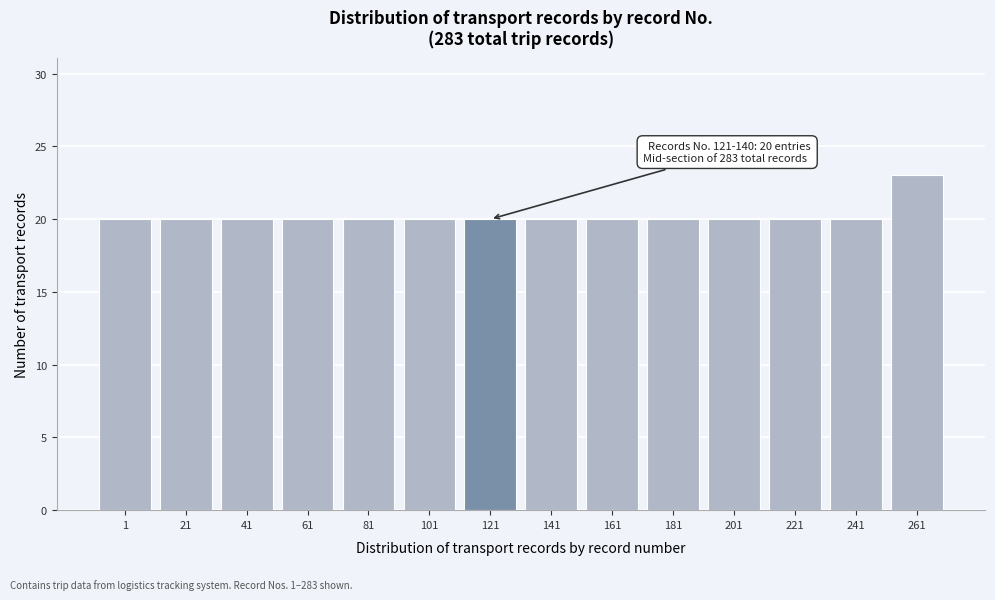

Reading left to right, list all the values displayed in this chart.

1=20	21=20	41=20	61=20	81=20	101=20	121=20	141=20	161=20	181=20	201=20	221=20	241=20	261=23